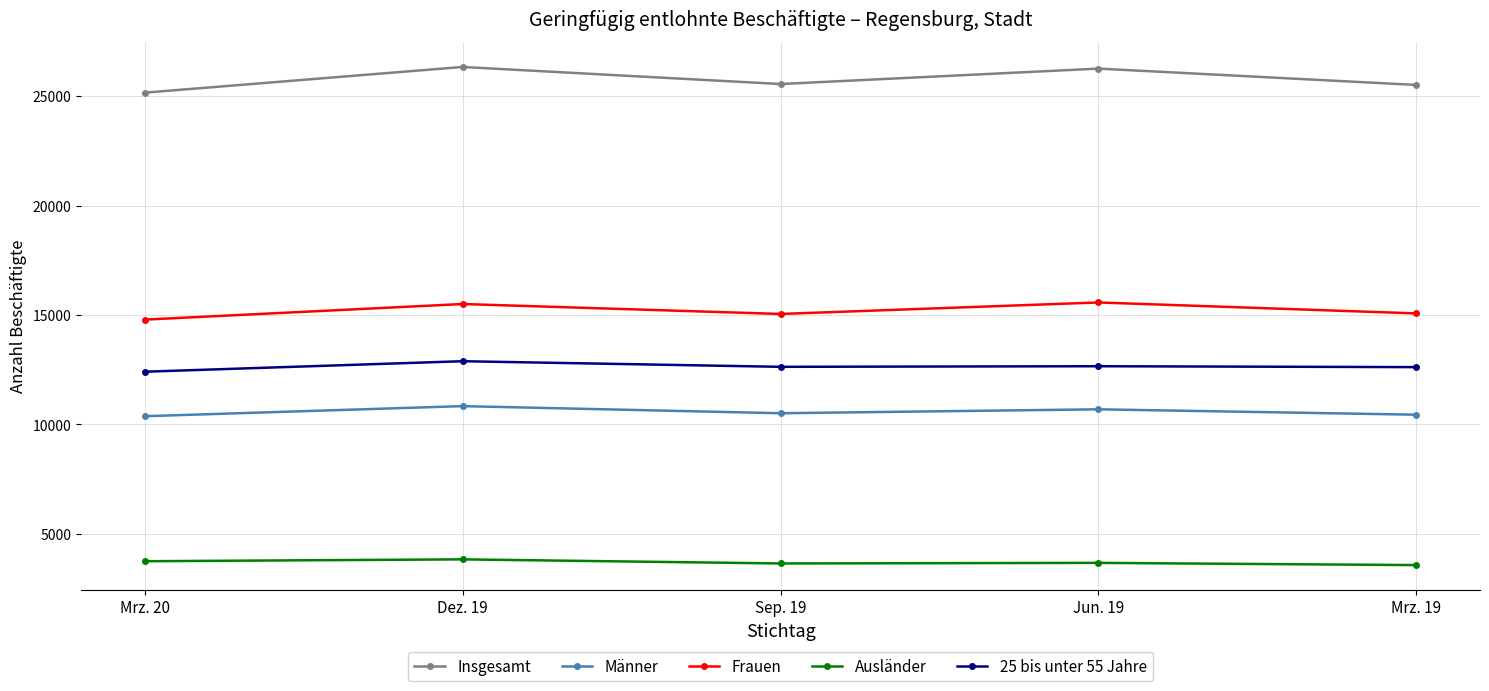

Is the value of Ausländer at Dez. 19 greater than the value of 25 bis unter 55 Jahre at Sep. 19?

No